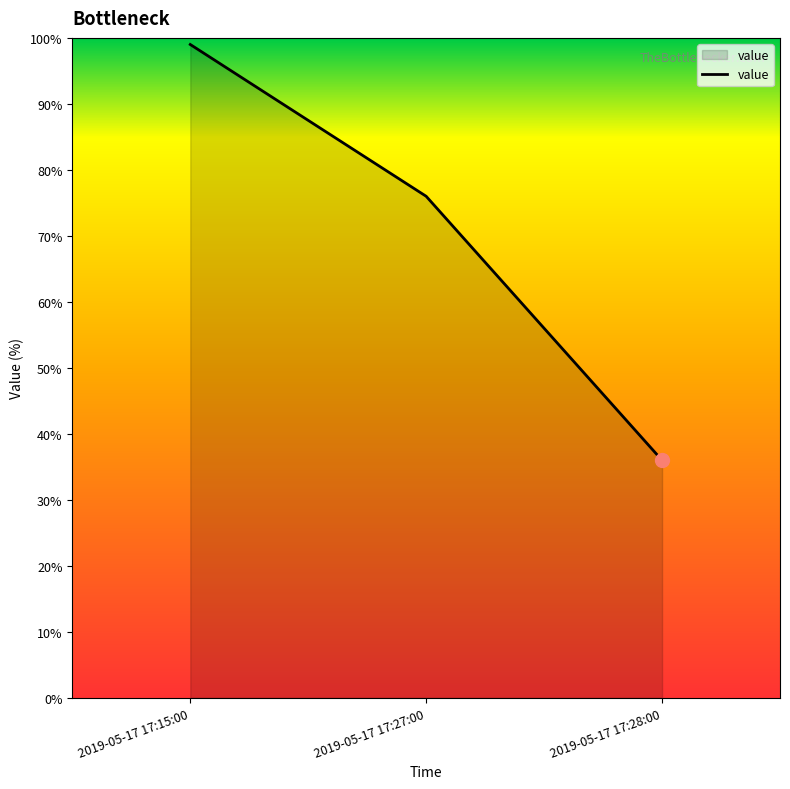

At which category does the chart reach its minimum across all series?

2019-05-17 17:28:00